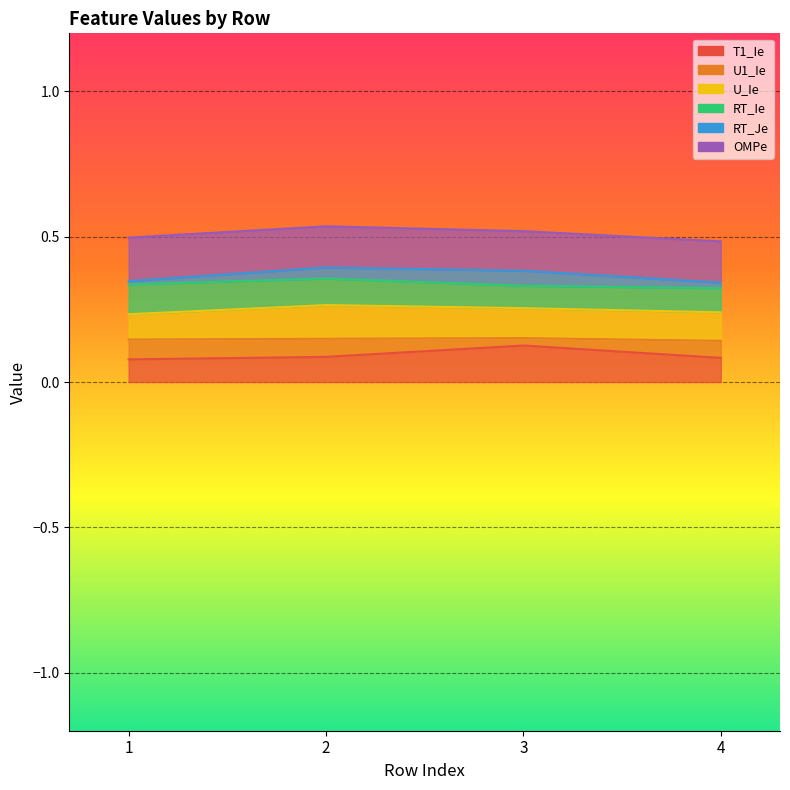

Which category has the lowest value in the U_Ie series?

1